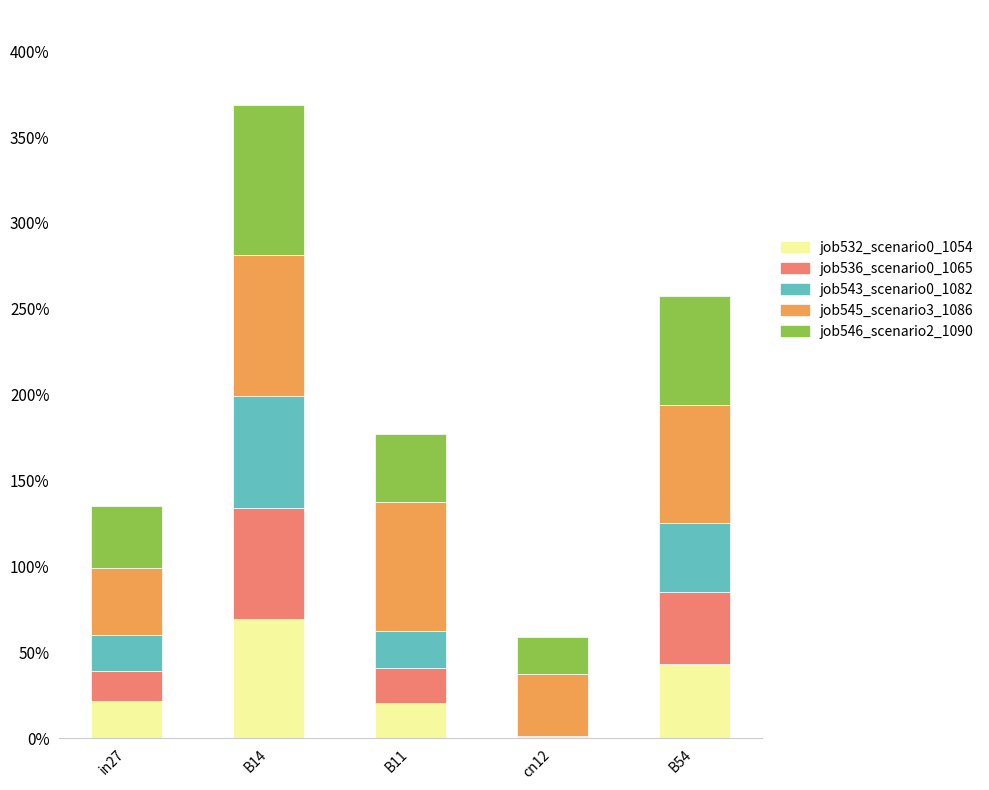

Does the chart contain stacked bars?

Yes